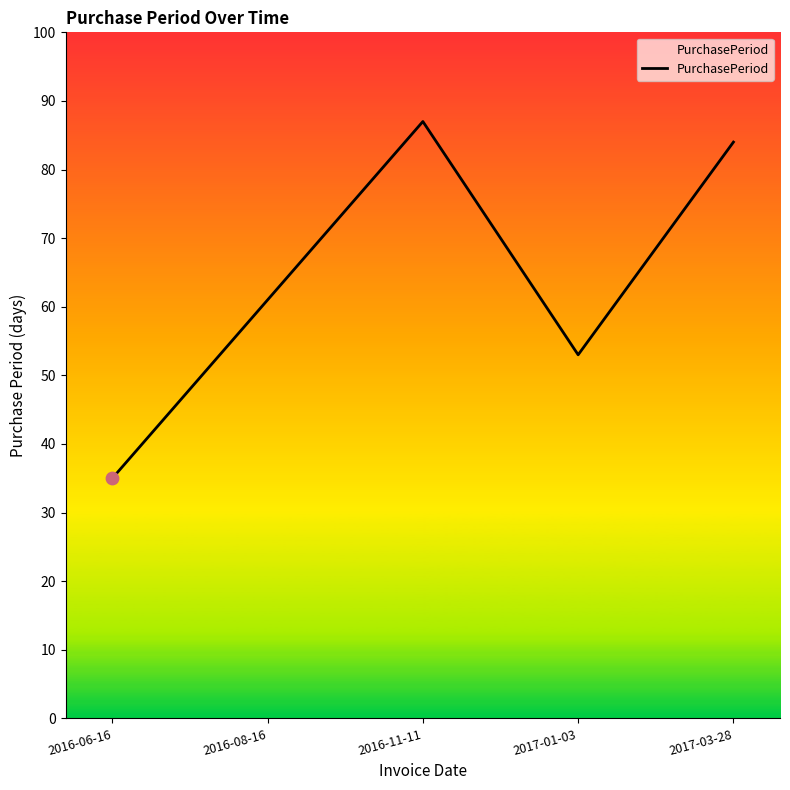

Which has a higher value, 2016-11-11 or 2016-08-16?

2016-11-11